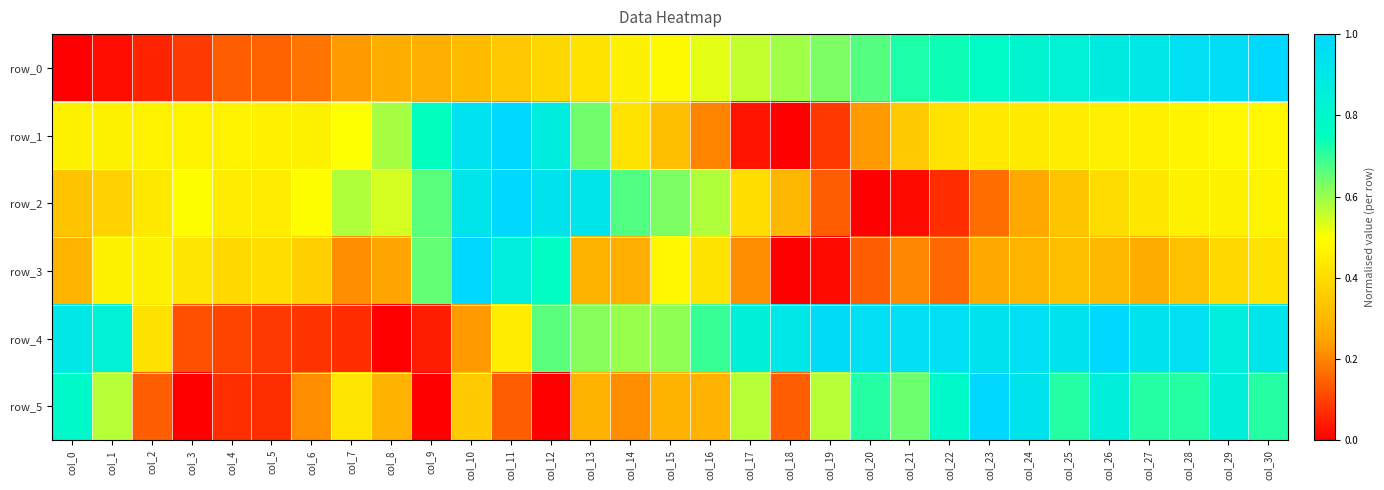

True or false: row_0 has a value of 0.4 at col_13.

True